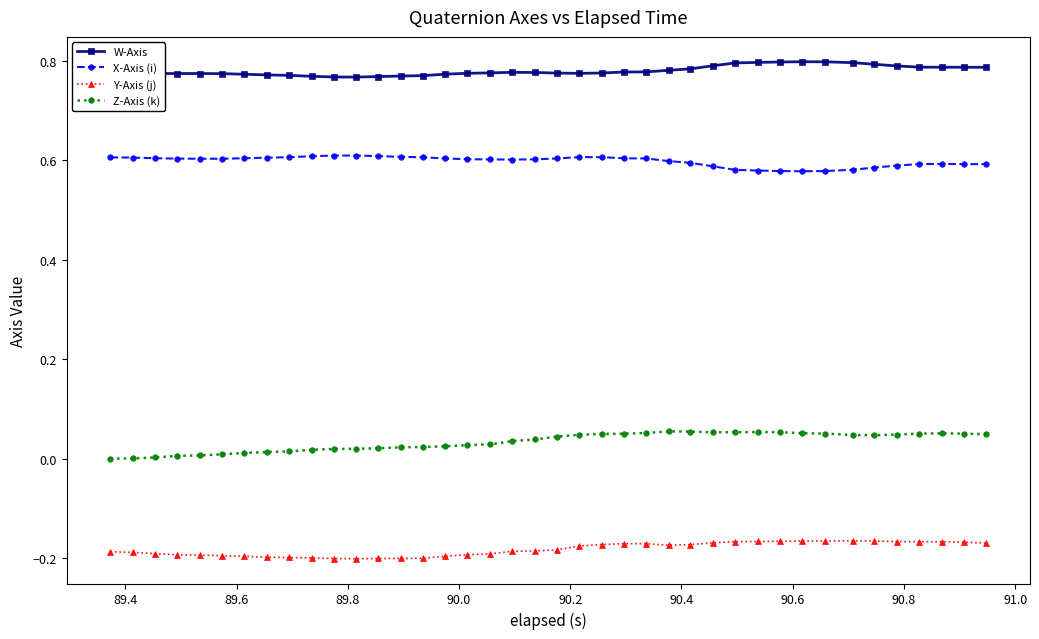

What is the sum of all X-Axis (i) values?

23.9